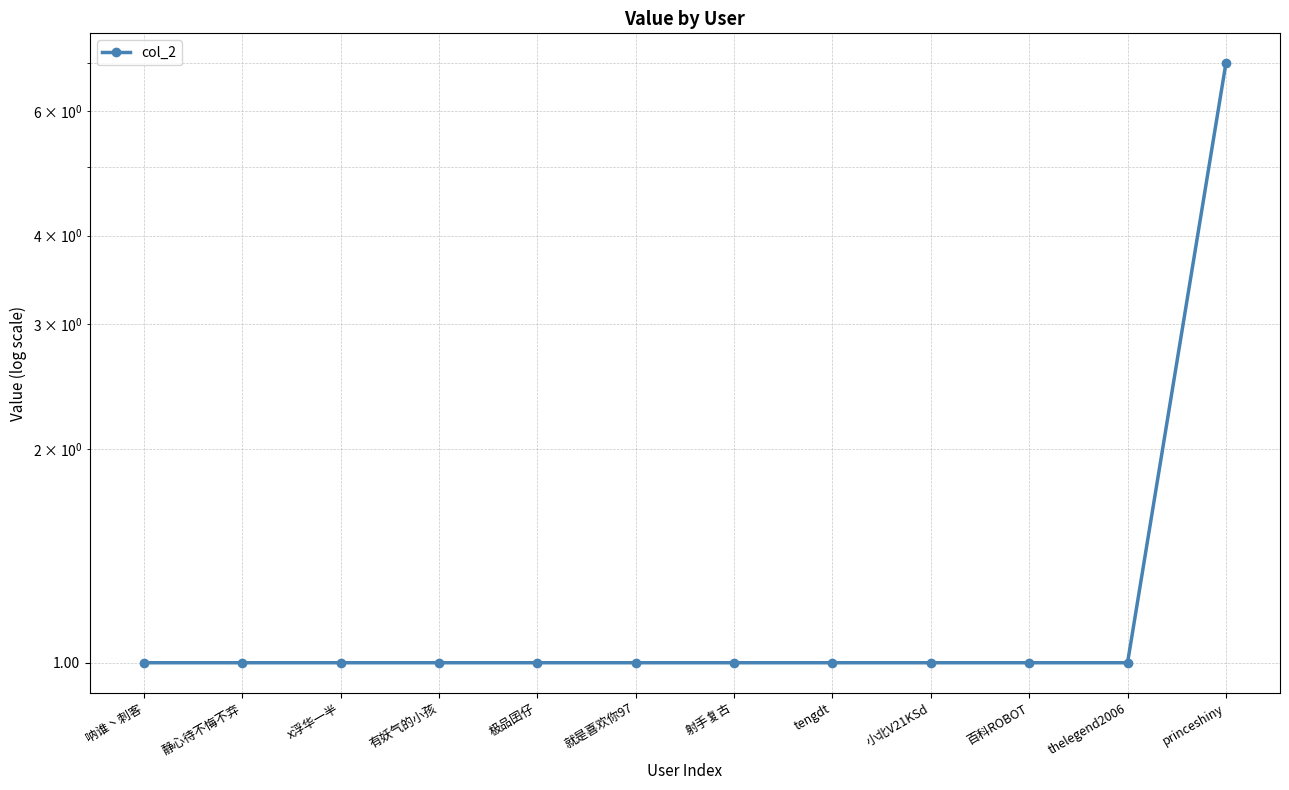

What is the label of the 7th point from the left?

射手复古